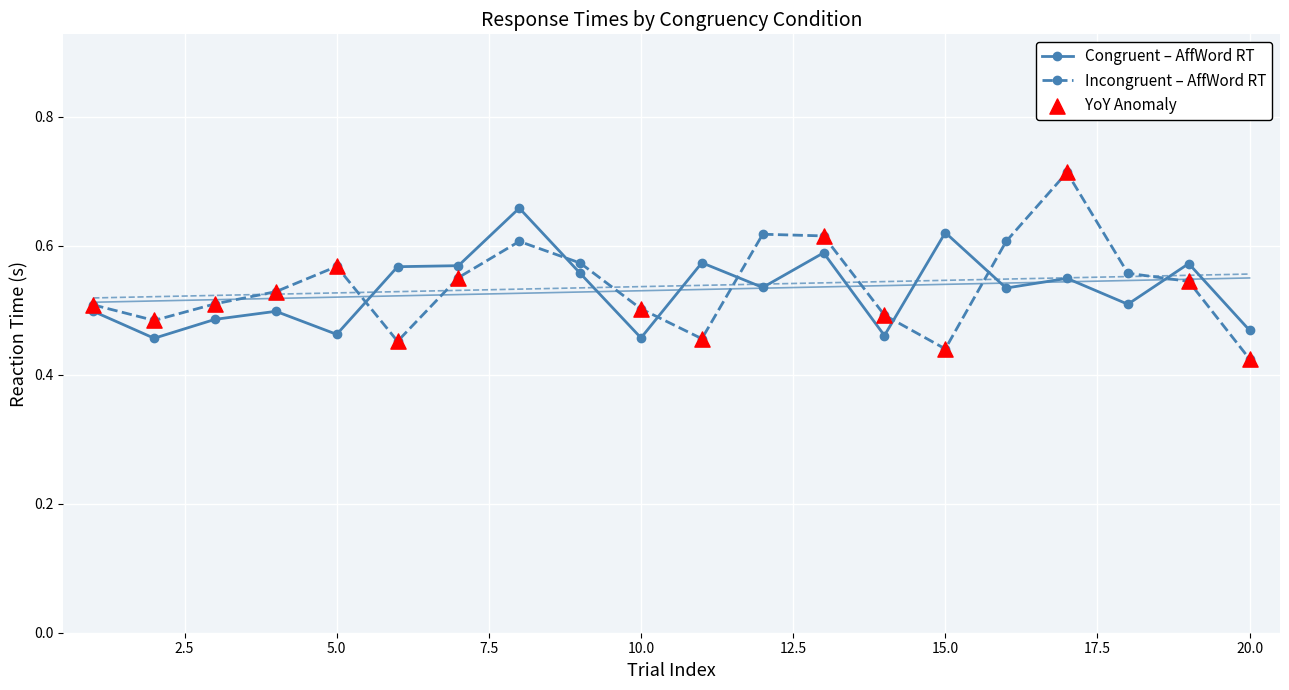

At how many categories does at least one series exceed 0?

20